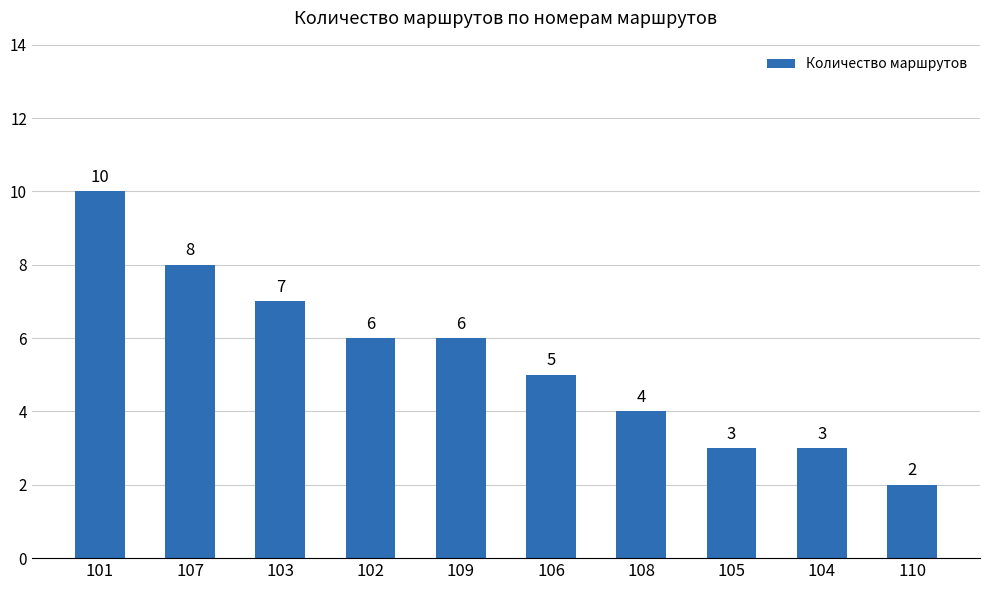

At which label does the data first exceed 6?

101